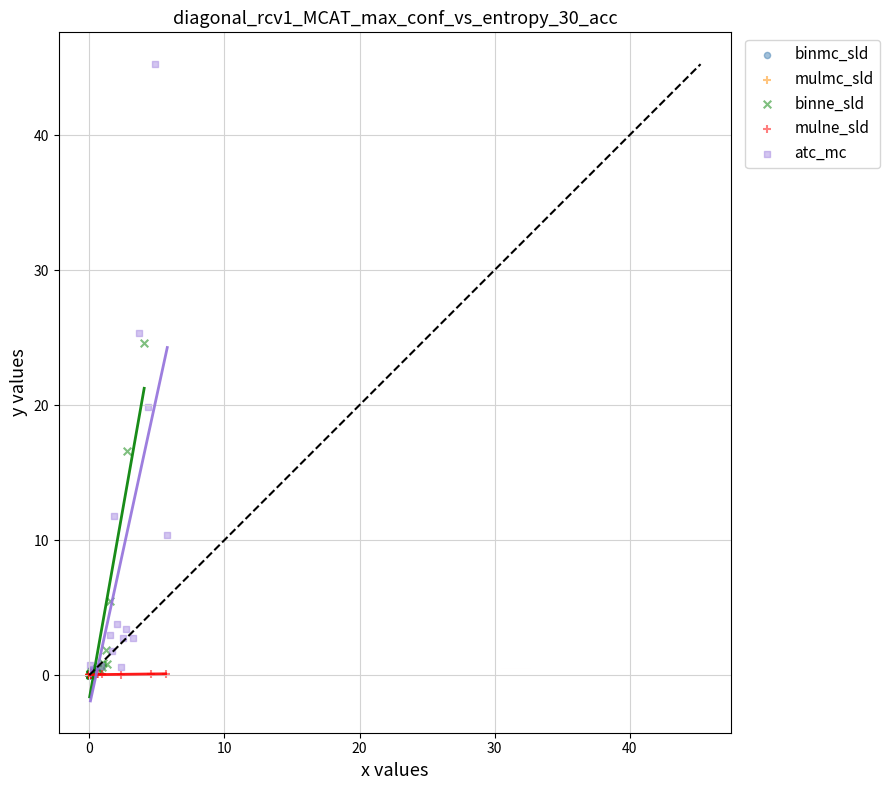

Which series contains the highest Y value?

atc_mc